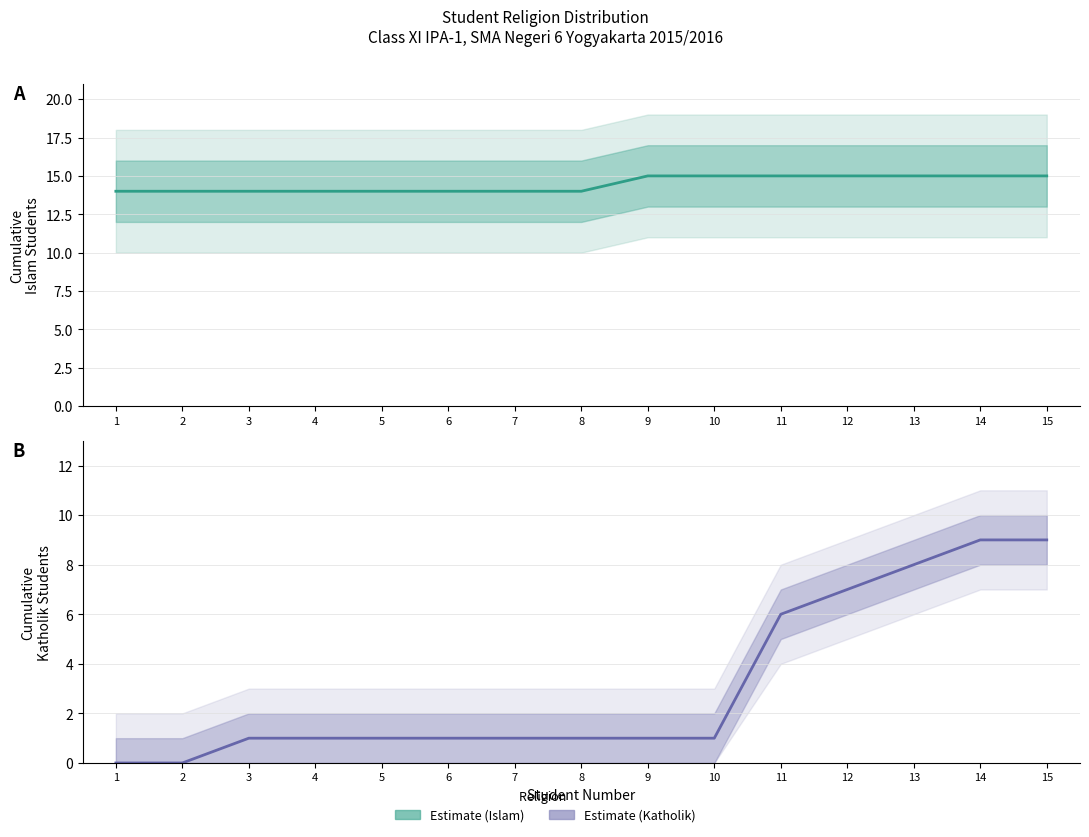

Between 6 and 9, which series saw the biggest shift?

Estimate (Islam)